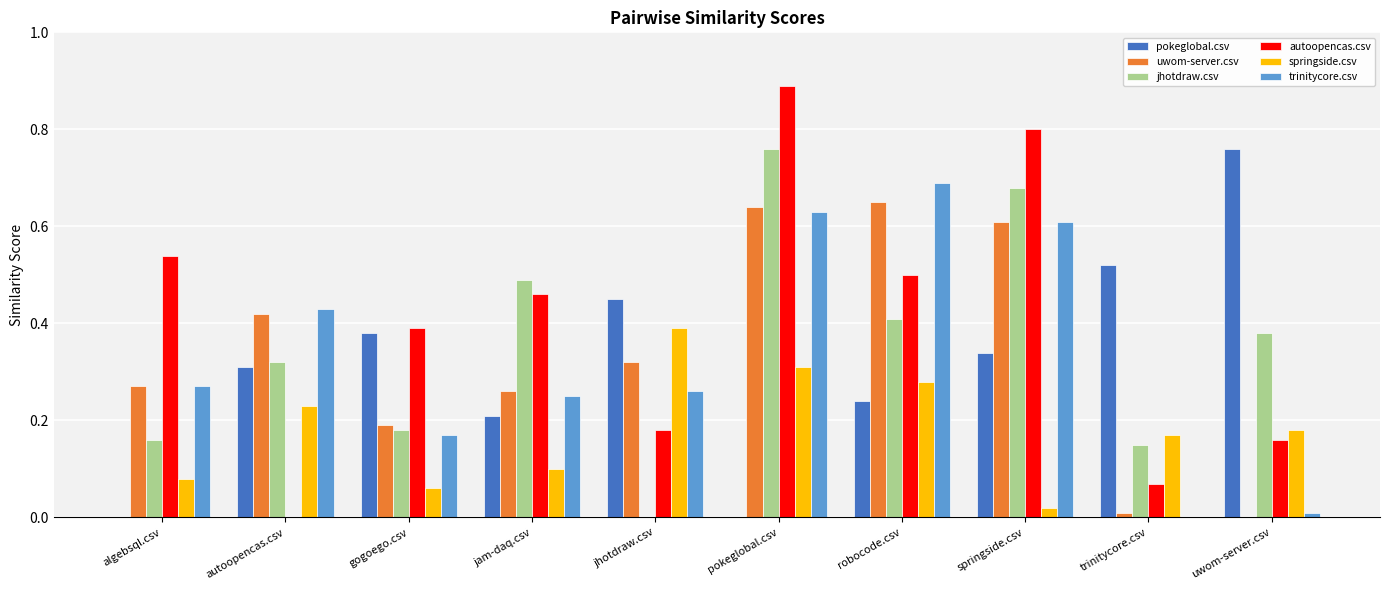

Which series has the largest total across all categories?

autoopencas.csv